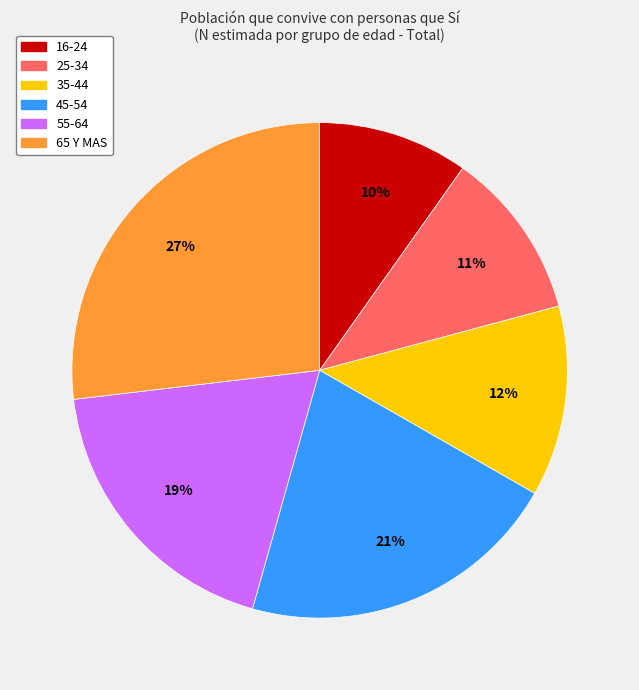

What is the ratio of the value at 25-34 to the value at 55-64?

0.6